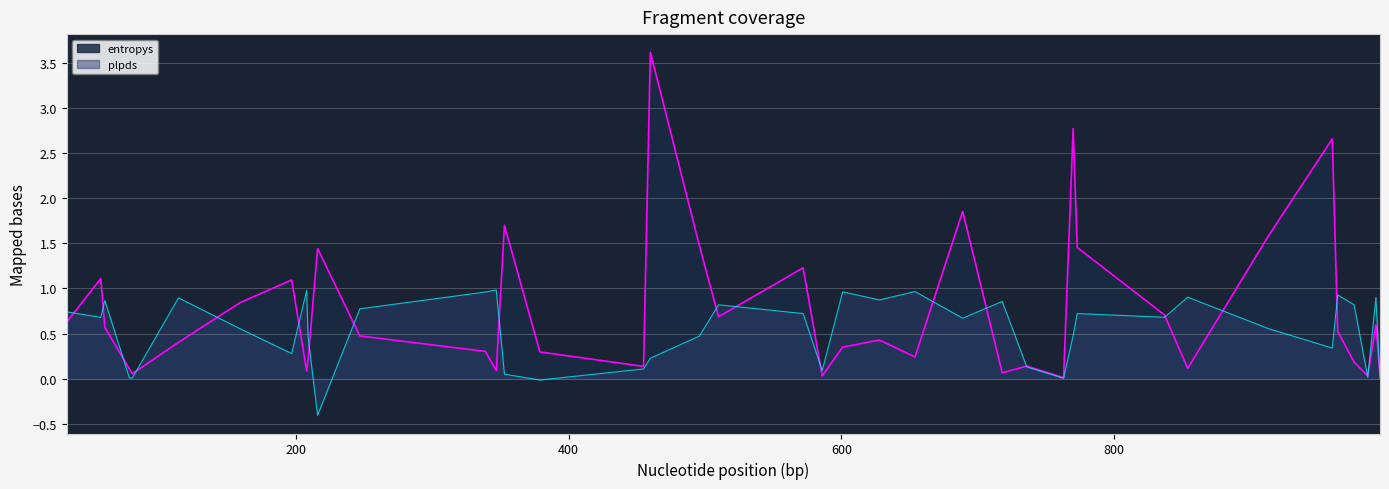

Which category has the highest value in the plpds series?

347